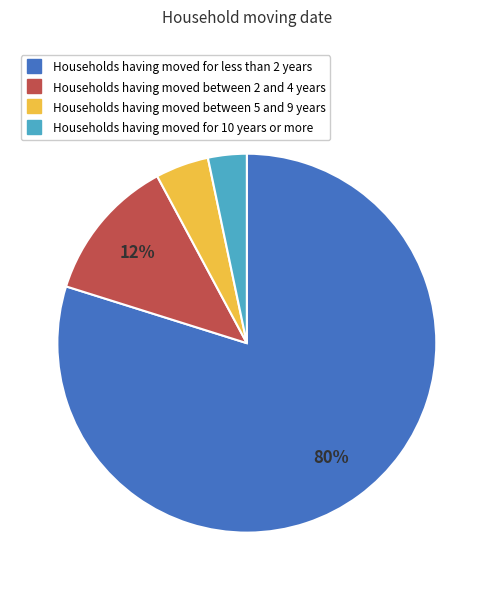

Is there a majority slice in this chart?

Yes